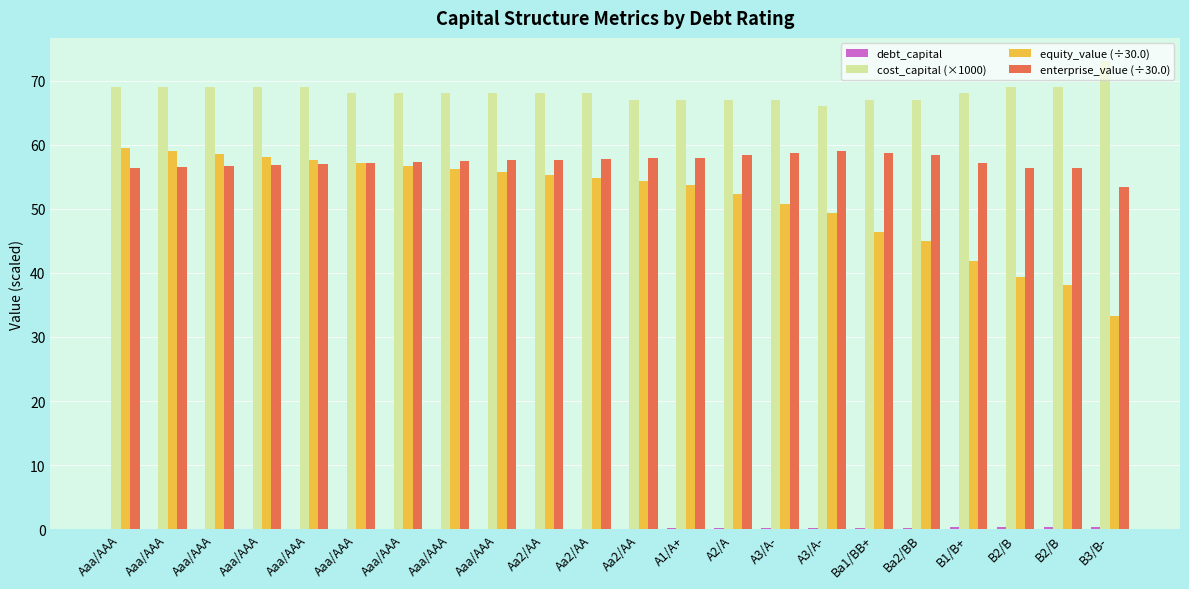

How many categories are shown in the chart?

22